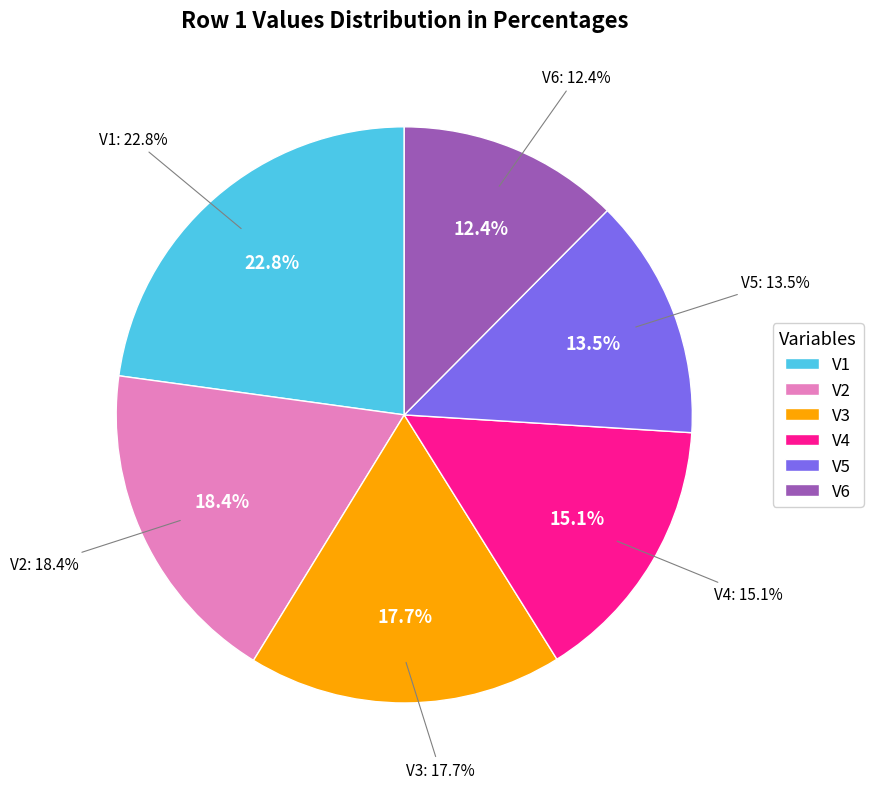

The V3 slice represents 6% of the pie. True or false?

False